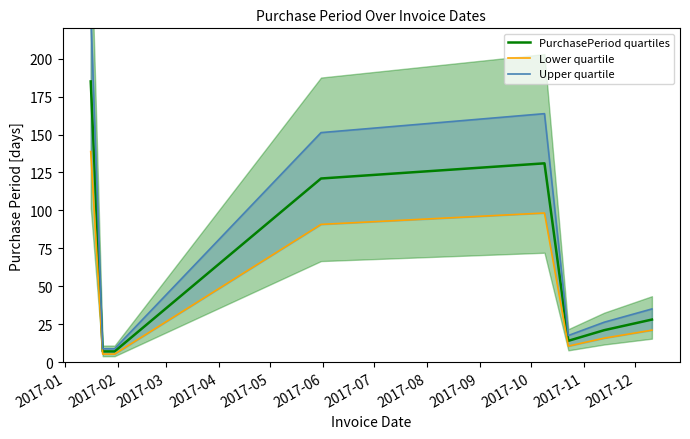

What is the average value of the Upper quartile series?

80.3